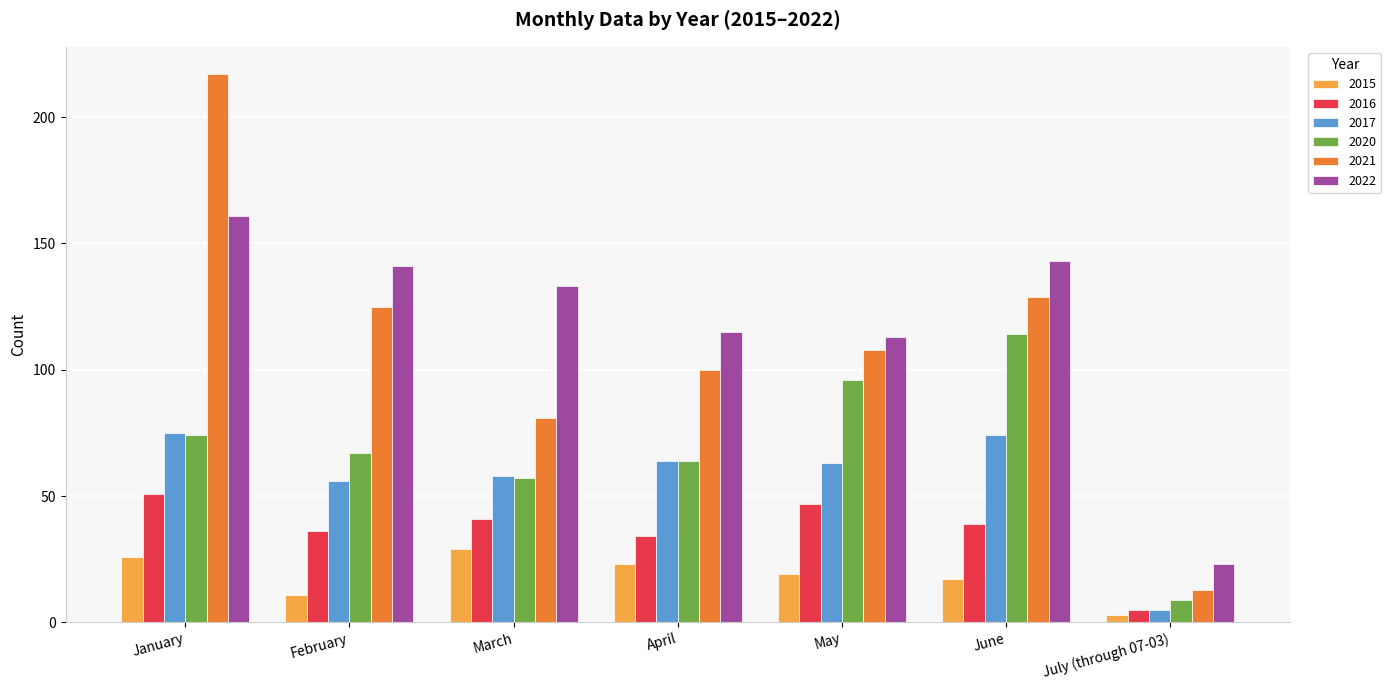

Which series changed the most between June and July (through 07-03)?

2022